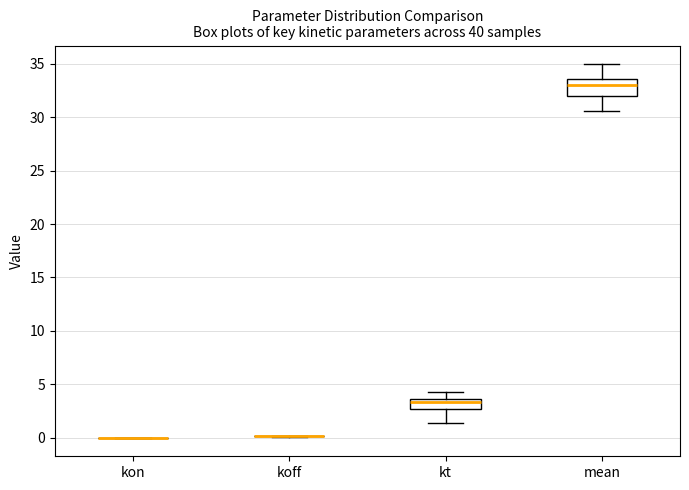

Where is the upper edge of the box for kt on the y-axis? The values are not printed on the chart, so give them approximately, as read against the axis.

3.5